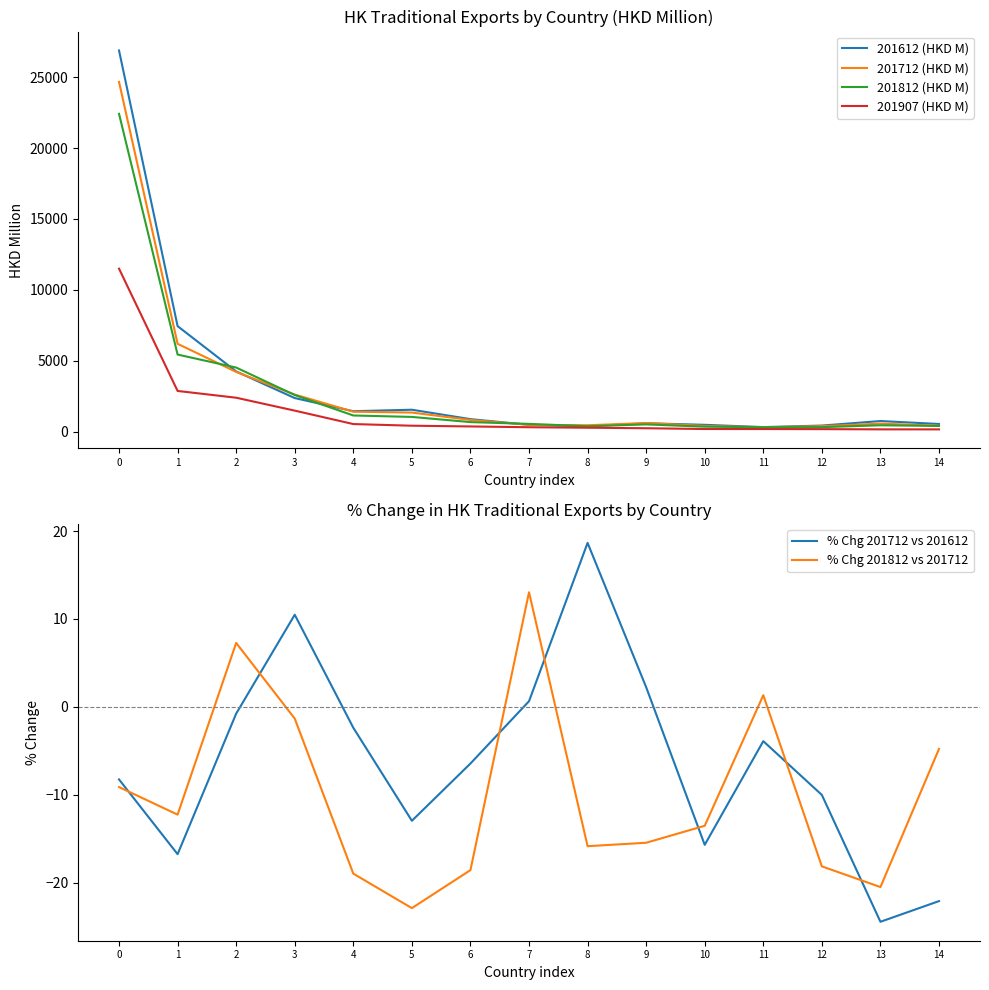

What is the approximate value of 201907 (HKD M) at 1?

2868.8